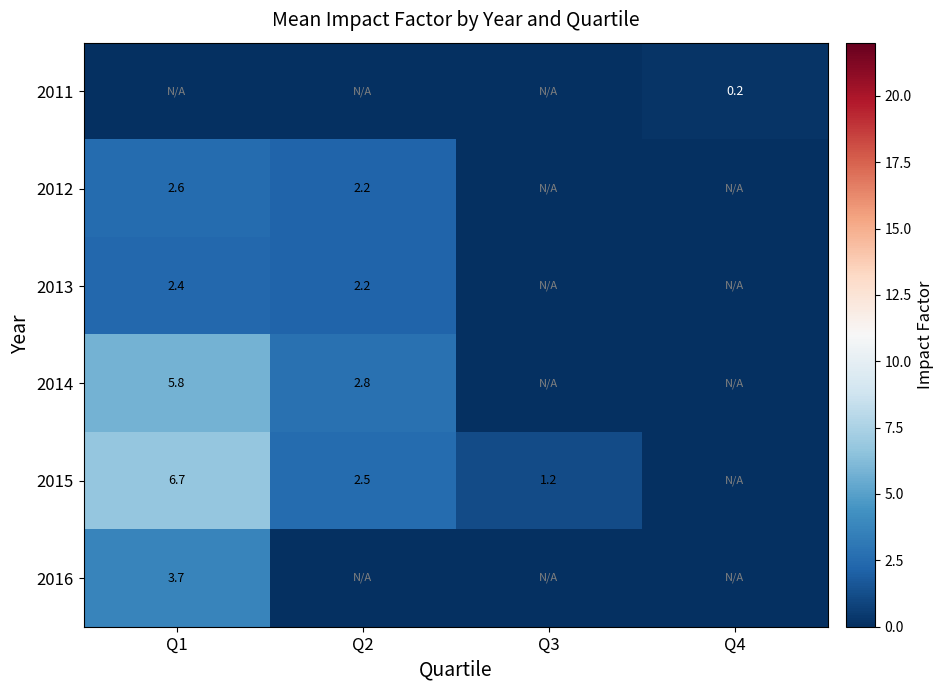

True or false: 2015 has a value of 2.5 at Q2.

True